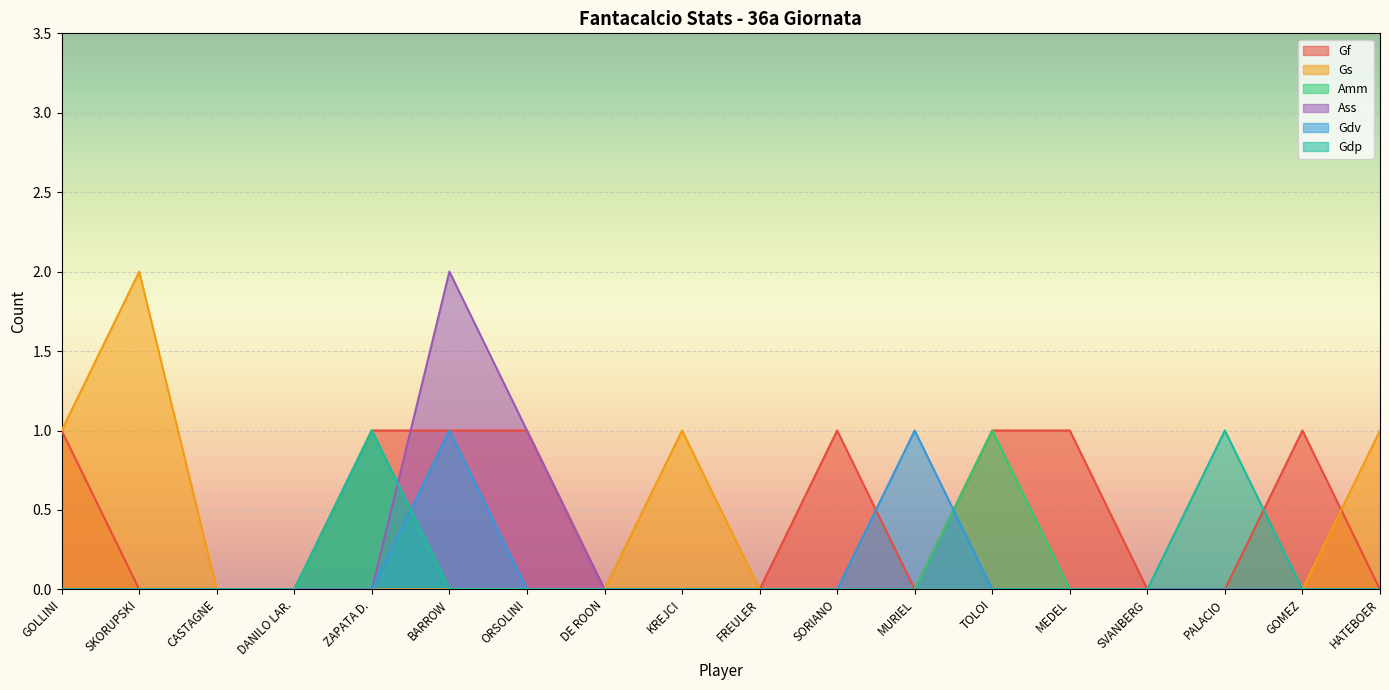

At how many categories does at least one series exceed 0?

13